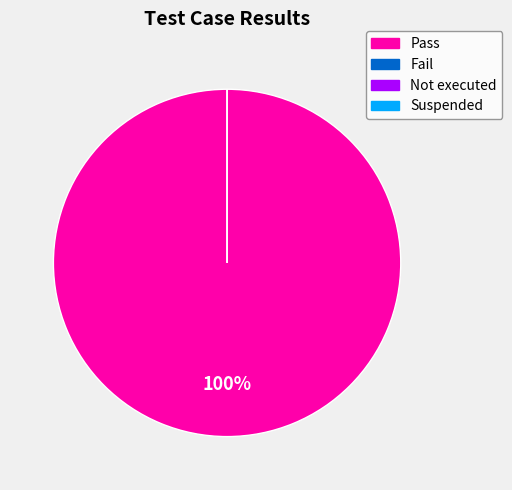

Which has a higher value, Not executed or Pass?

Pass